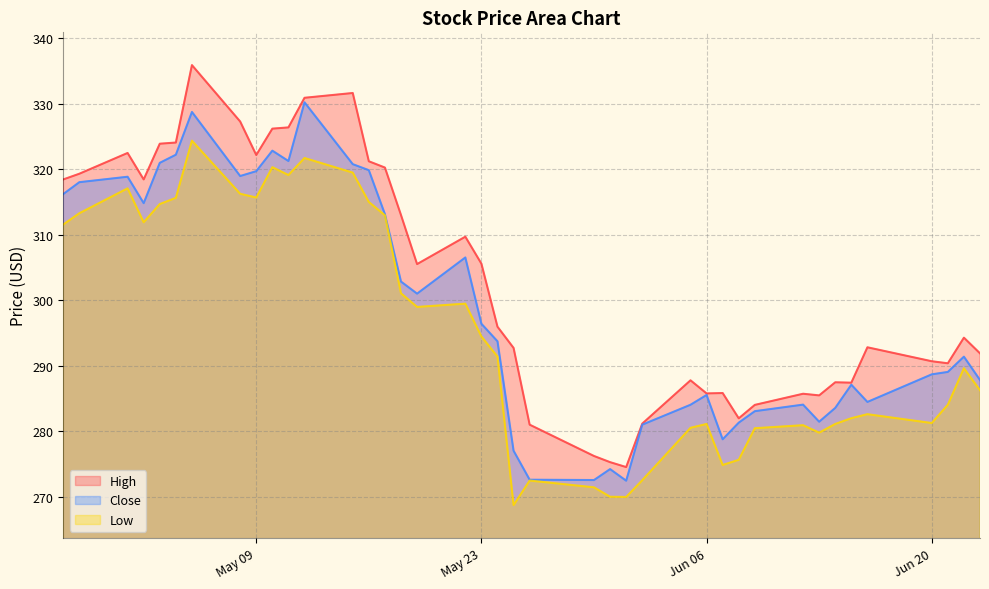

Is it true that High equals 330.9 at 2023-05-12?

True